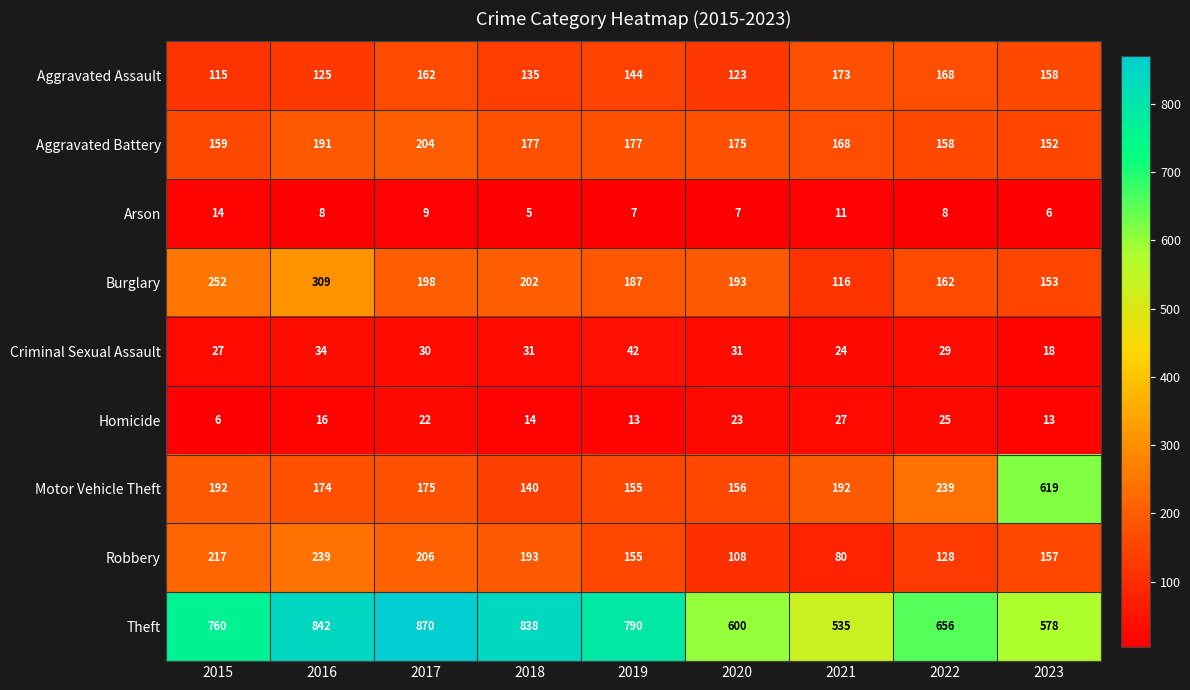

At which label does Homicide reach its minimum?

2015